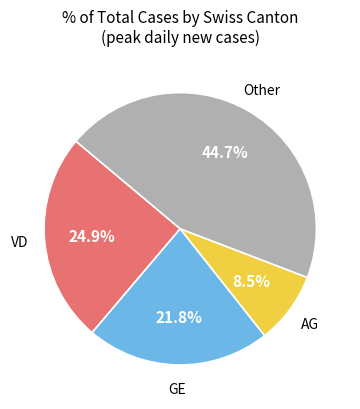

Is there a majority slice in this chart?

No